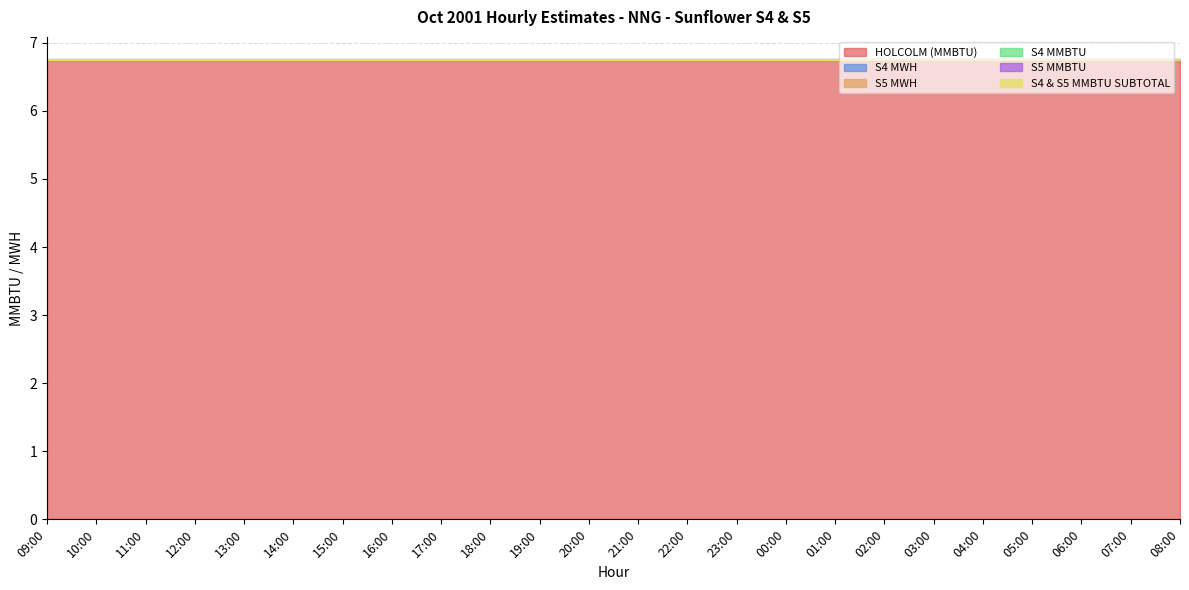

At how many categories does at least one series exceed 3?

24